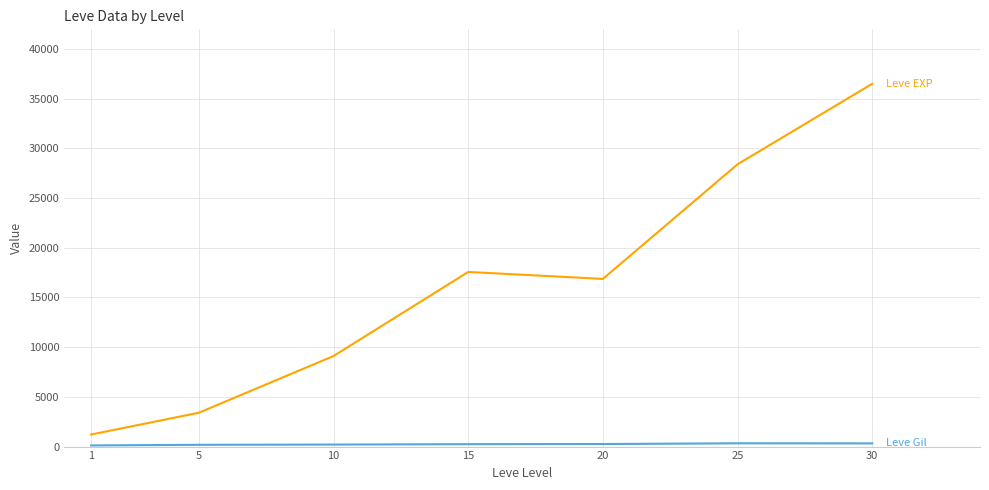

What is the maximum value shown in the chart?

36492.5